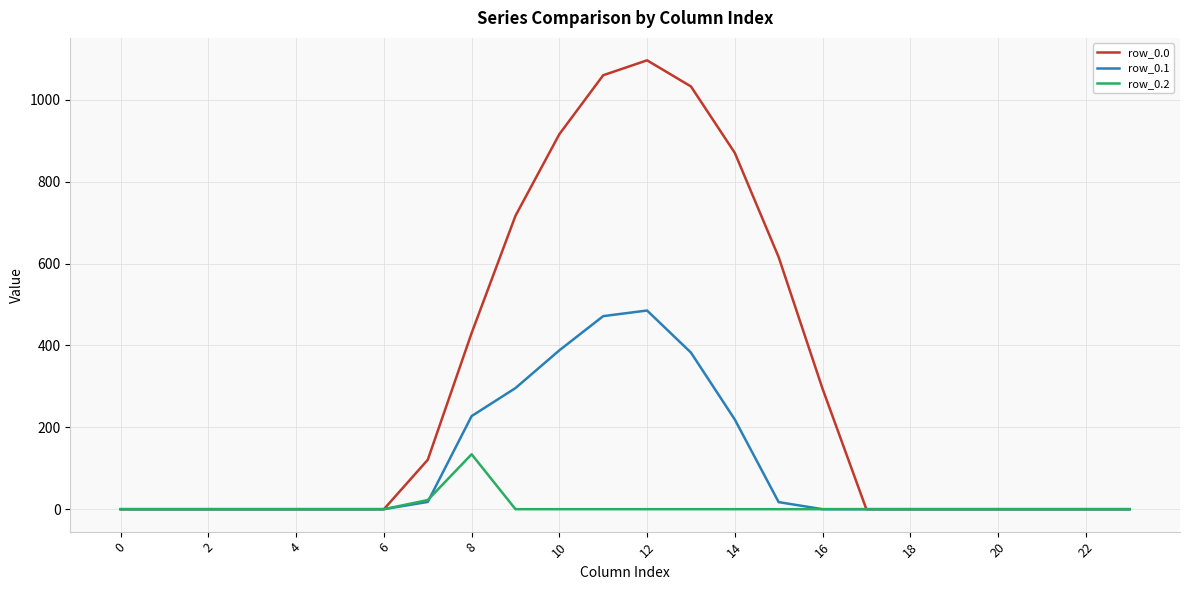

Rank the series by their average value, from highest to lowest.

row_0.0, row_0.1, row_0.2